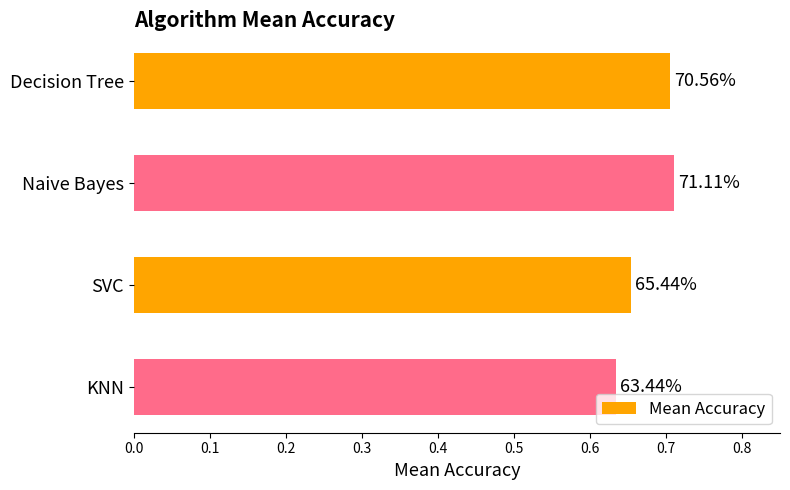

Are the bars horizontal?

Yes